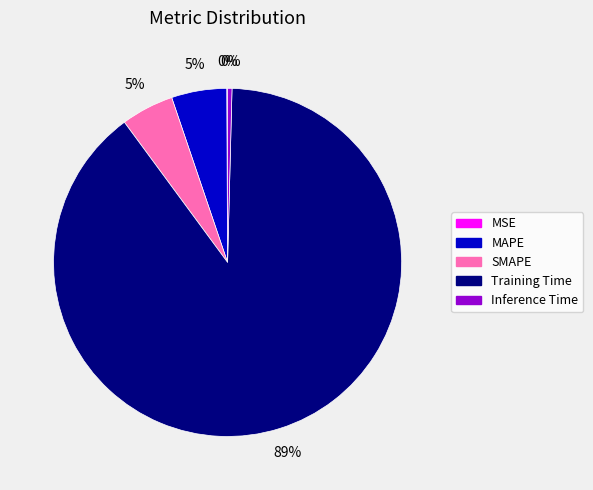

To the nearest percent, what is the average slice percentage?

20%